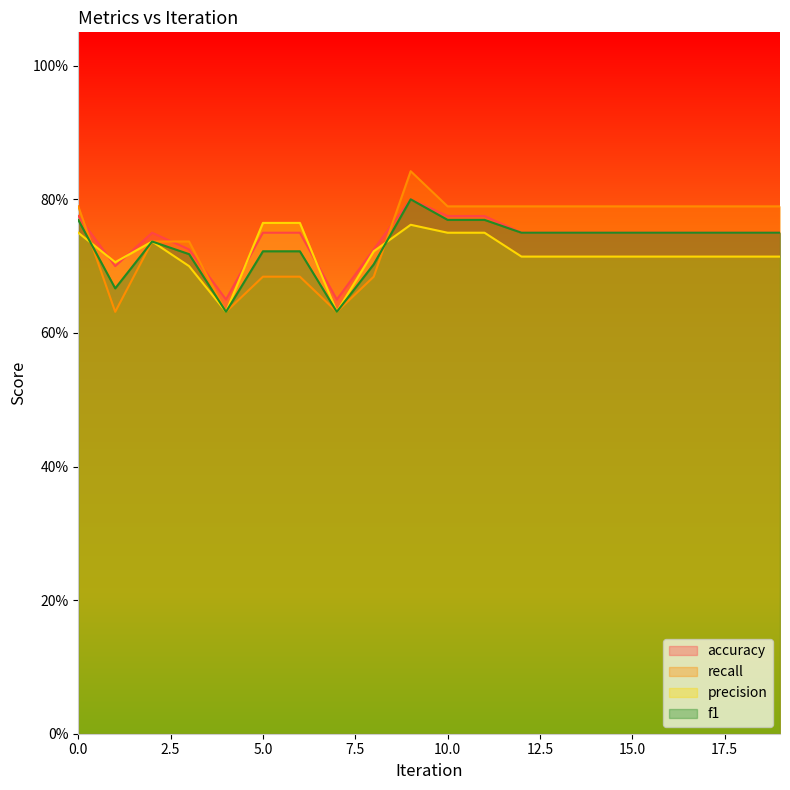

Between 15 and 9, which is larger?

9